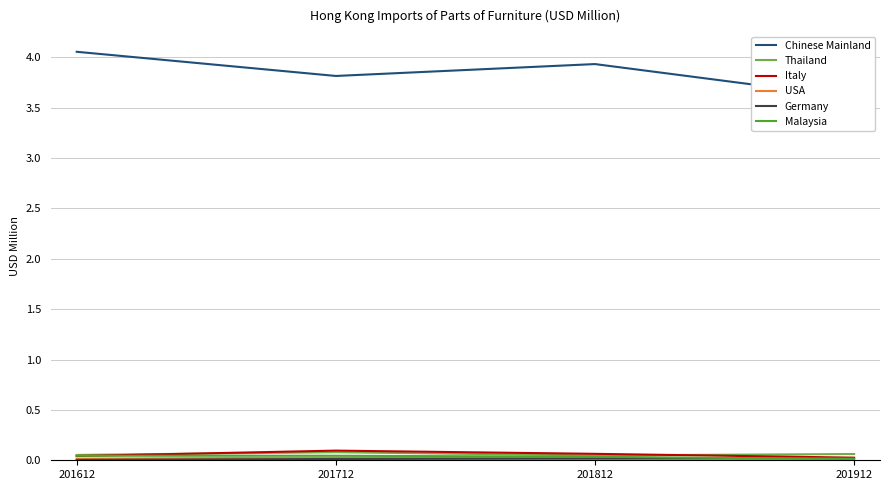

How many lines are shown in the chart?

6